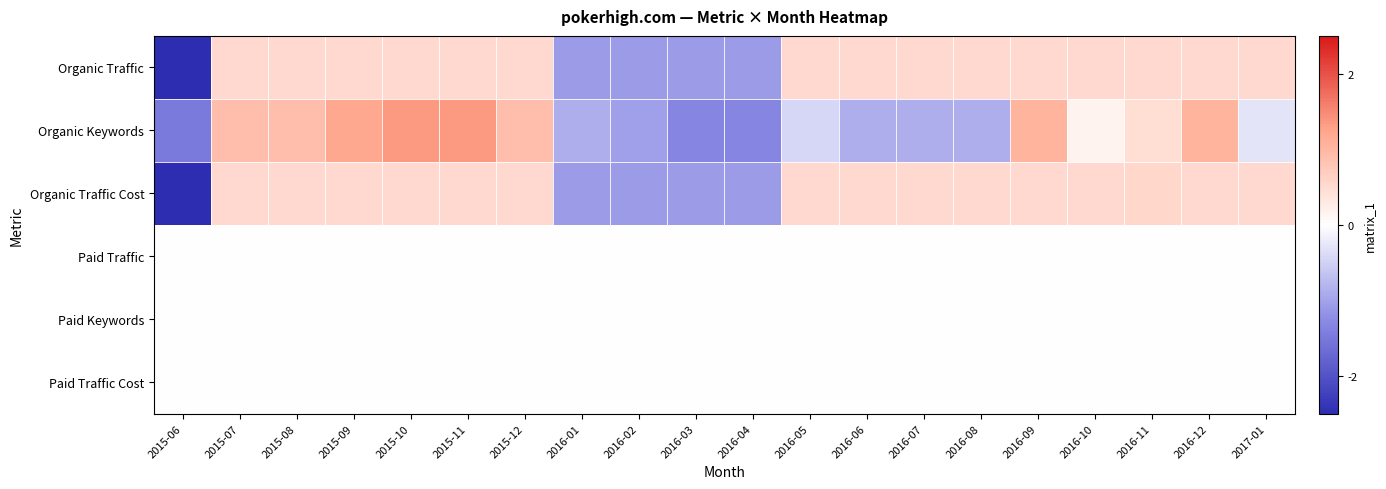

At which category does the chart reach its peak across all series?

2015-10